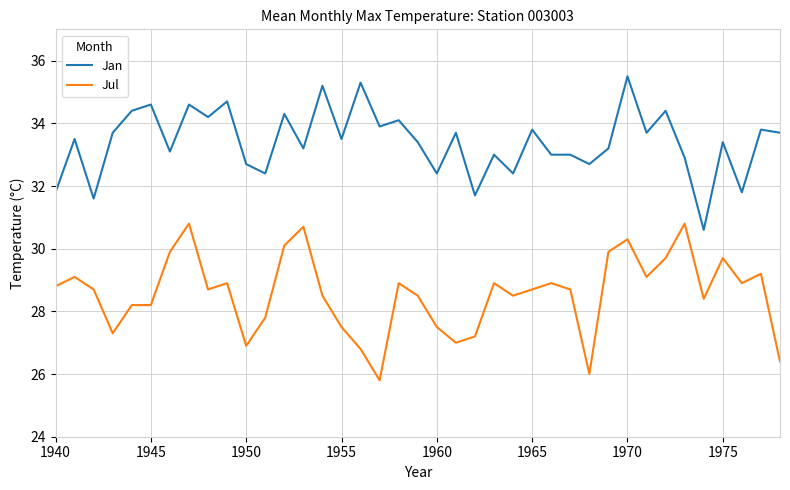

Rank the series by their average value, from highest to lowest.

Jan, Jul